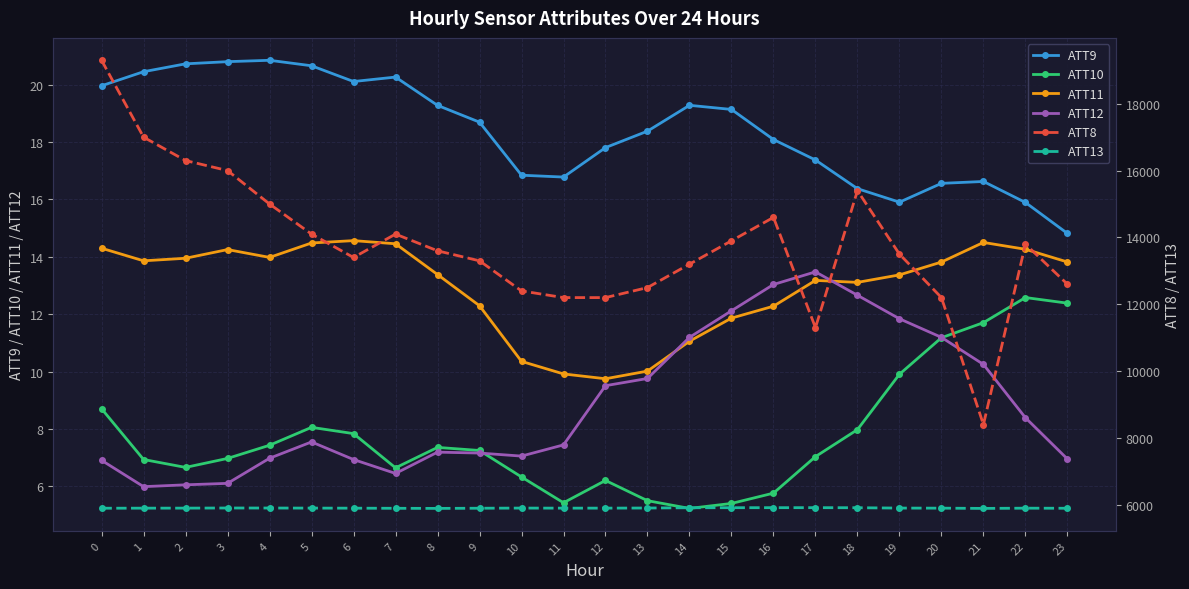

List the labels in order of ATT13 value, largest first.

17, 16, 15, 18, 14, 3, 13, 4, 19, 10, 5, 2, 12, 11, 1, 20, 22, 6, 0, 9, 23, 7, 8, 21